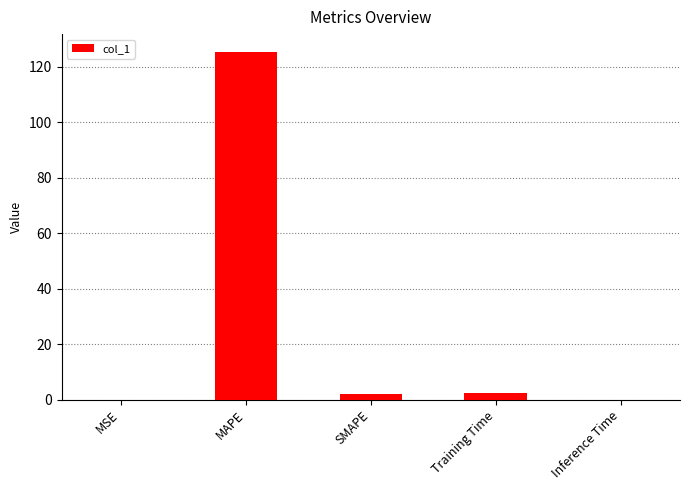

What is the sum of all values?

129.8